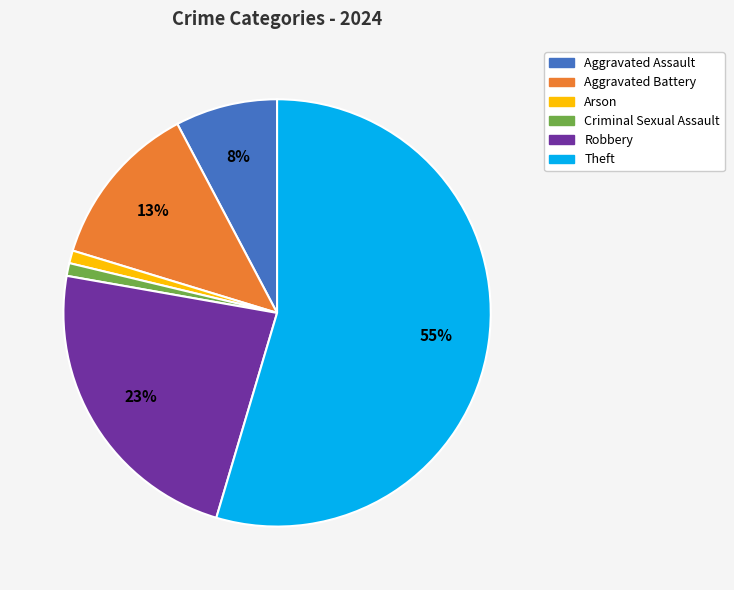

Is it true that Arson is 1% of the pie?

True